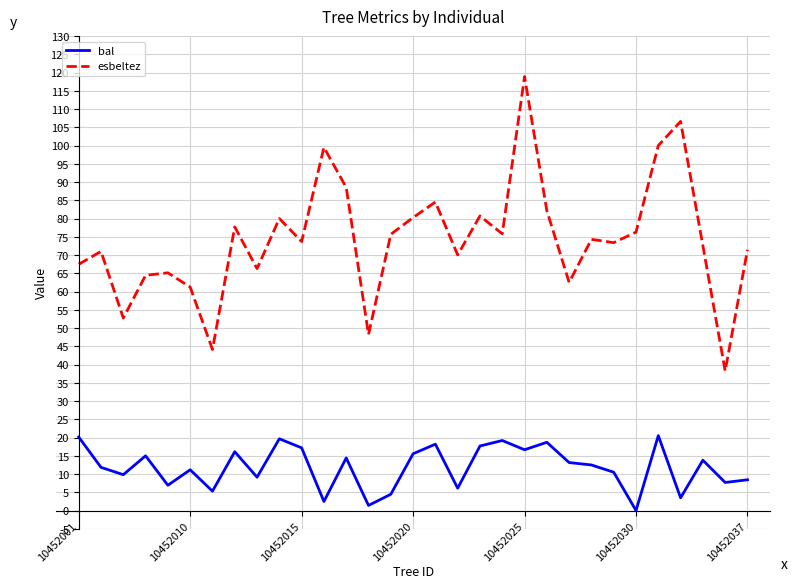

Rank the series by their average value, from highest to lowest.

esbeltez, bal